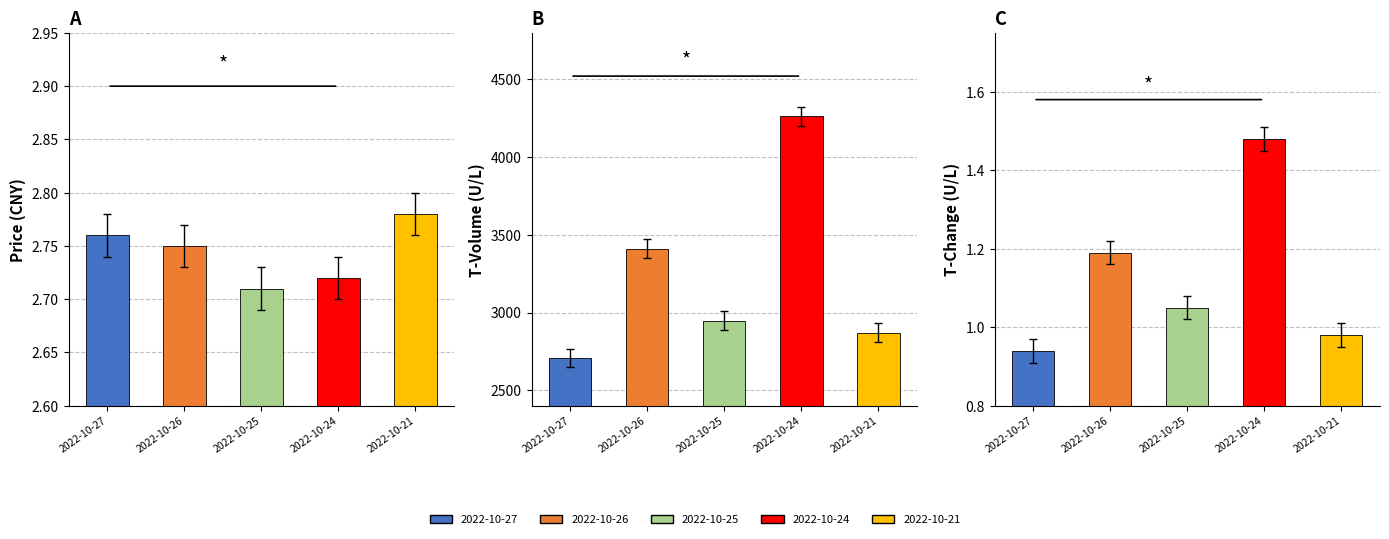

How many values in the t_volume series are below 2947?

2